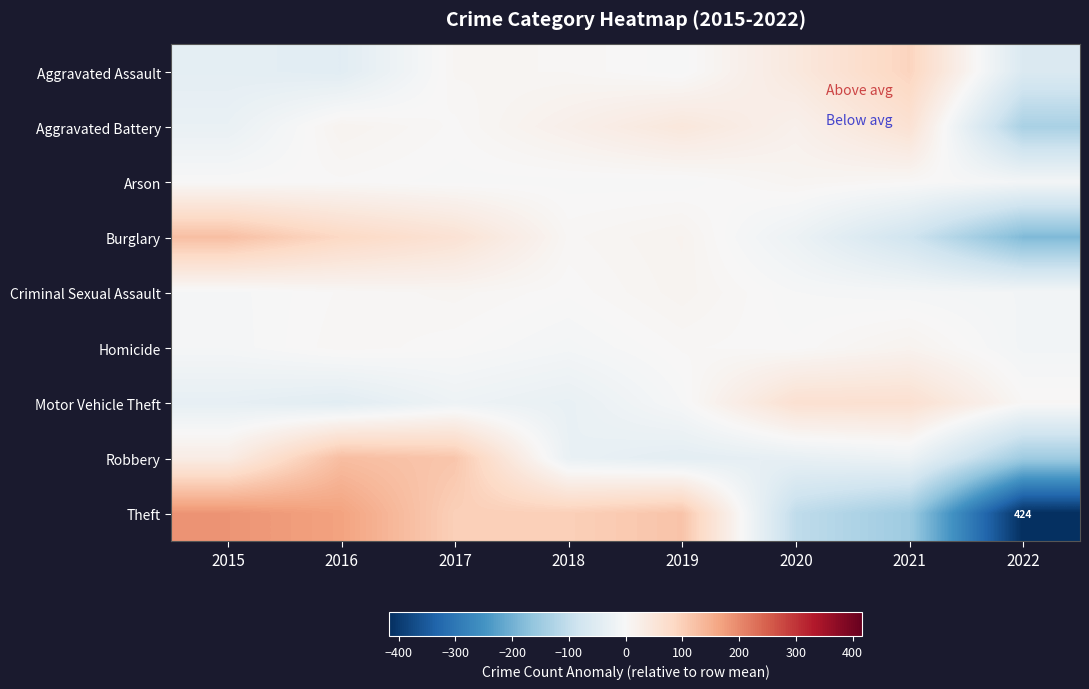

What is the difference between the maximum and minimum values in the Arson series?

19.0